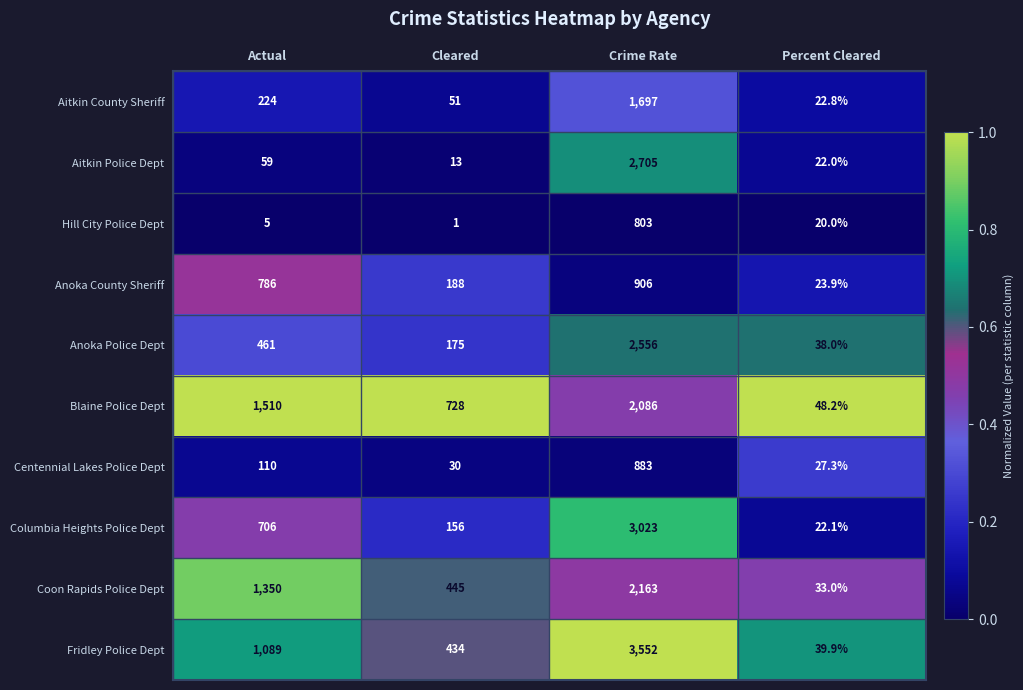

What is the spread (max minus min) of values at Percent Cleared?

28.2